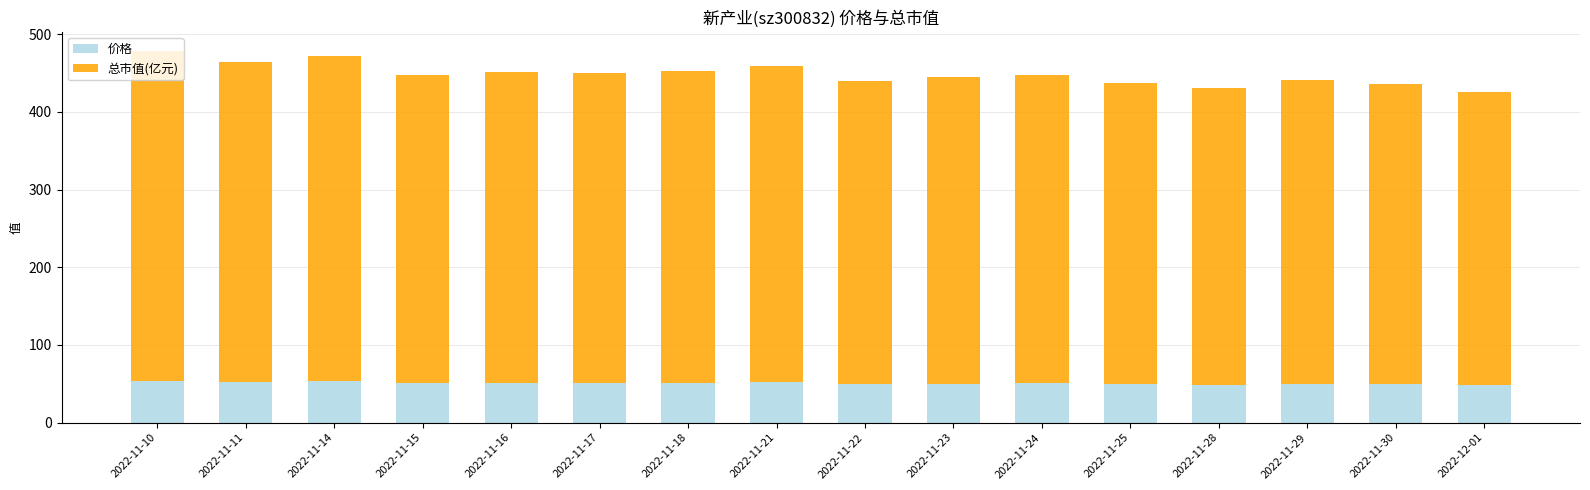

The value of 价格 at 2022-11-15 is 33.9. True or false?

False